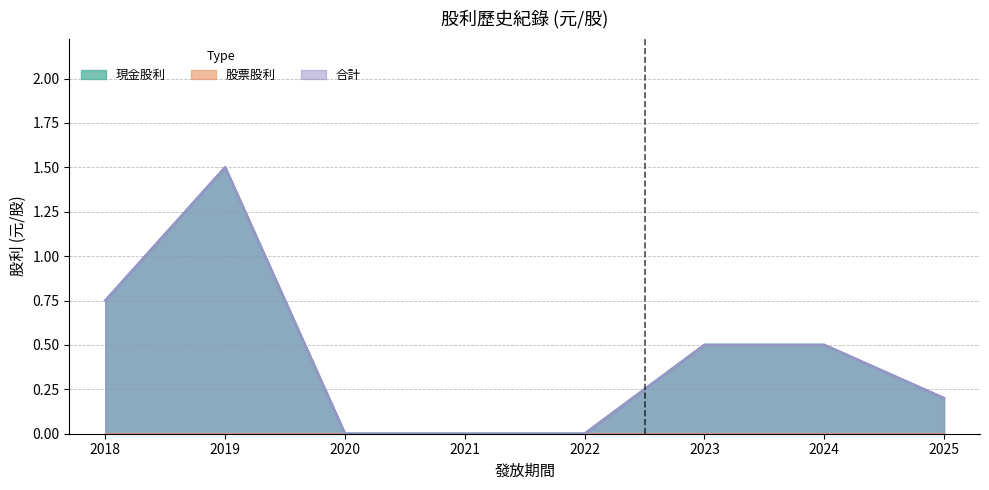

Is the value of 合計 at 2021 greater than the value of 現金股利 at 2023?

No